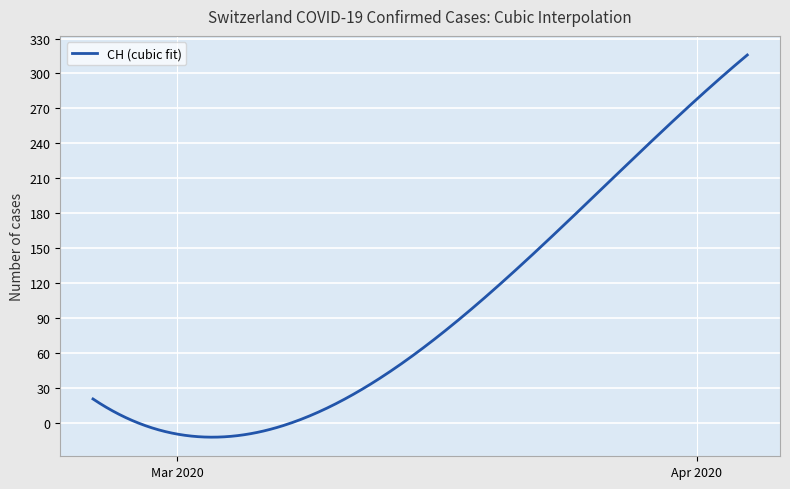

What is the minimum value shown in the chart?

-12.4